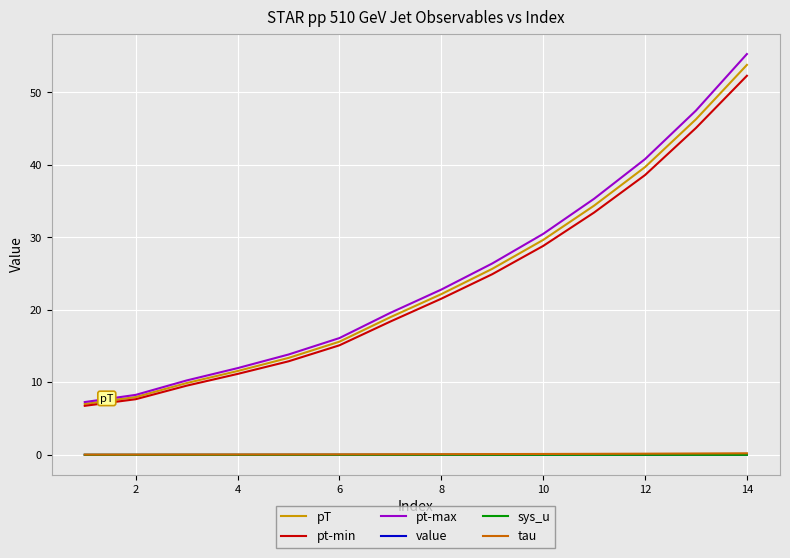

What is the maximum value shown in the chart?

55.3